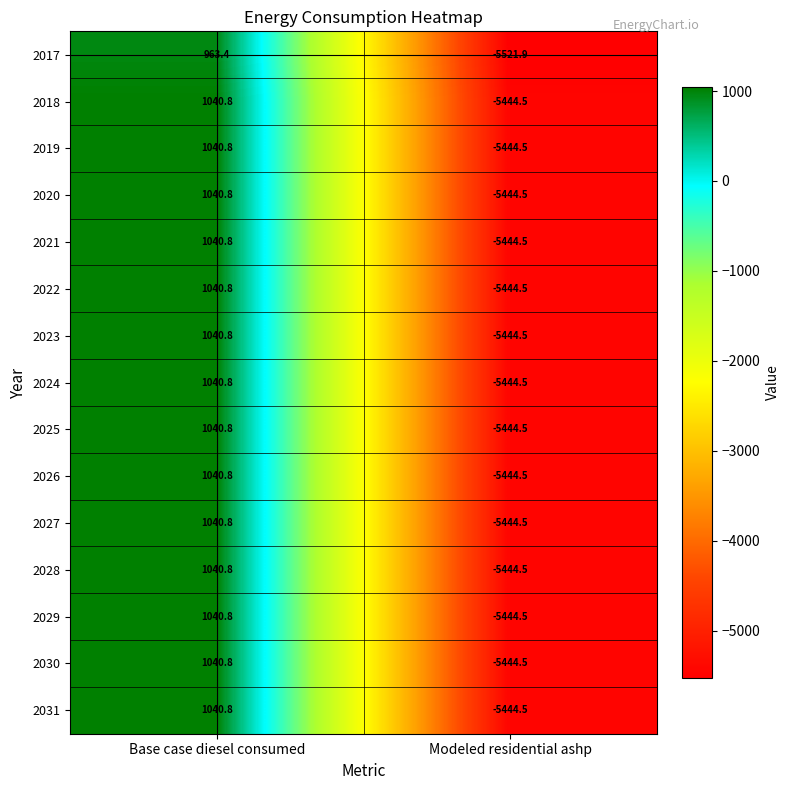

Count the number of categories in the chart.

2